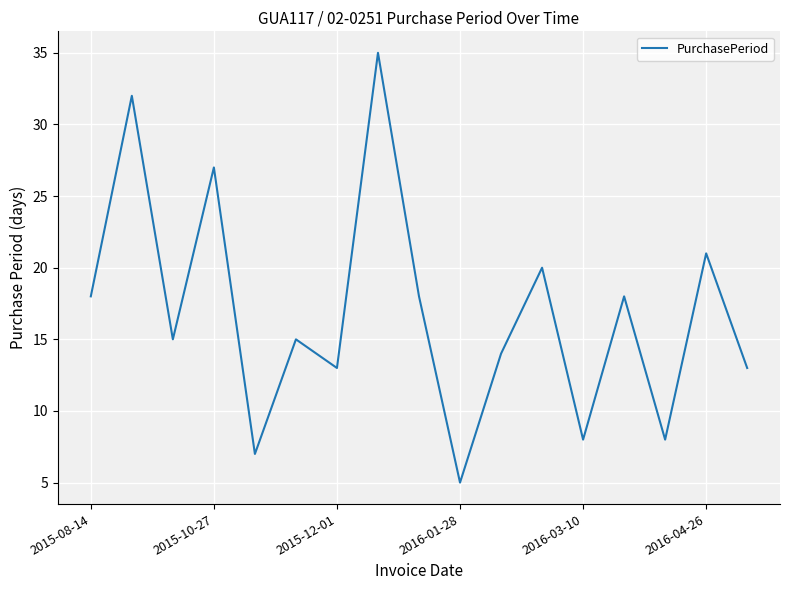

What is the difference between the maximum and minimum values?

30